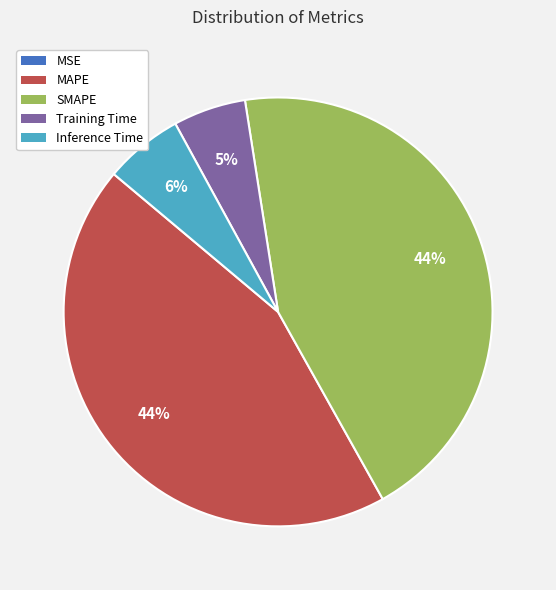

Is MAPE the majority of the pie?

No